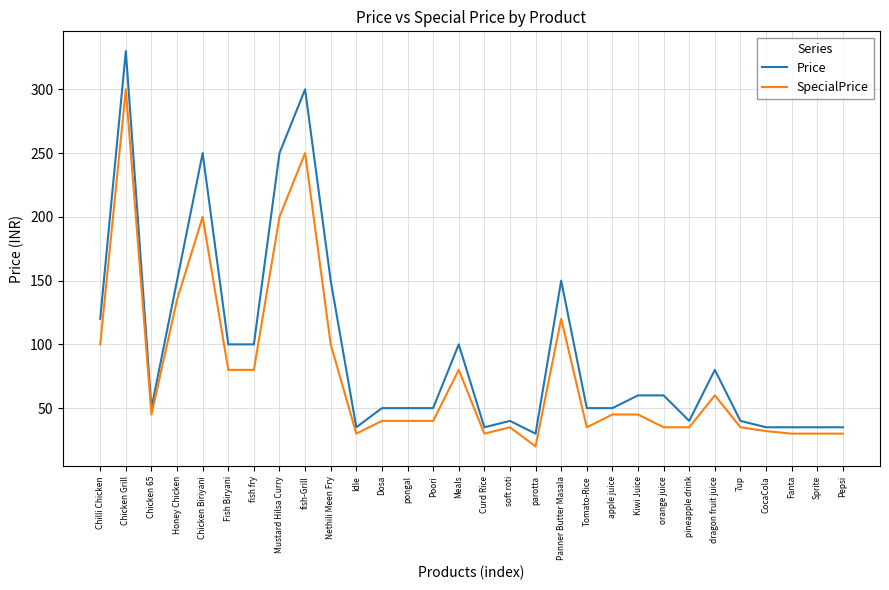

What is the spread (max minus min) of values at parotta?

10